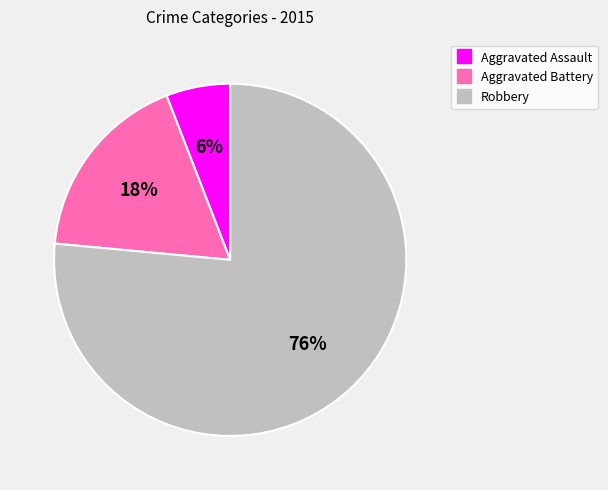

True or false: Aggravated Battery accounts for 18% of the total.

True